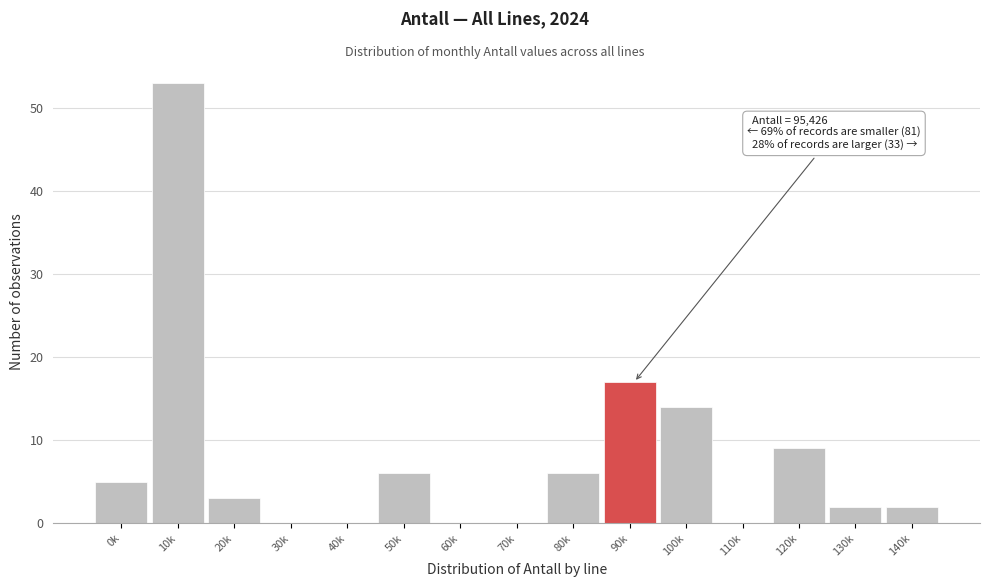

Reading right to left, transcribe all the data shown in this chart.

140k=2	130k=2	120k=9	110k=0	100k=14	90k=17	80k=6	70k=0	60k=0	50k=6	40k=0	30k=0	20k=3	10k=53	0k=5